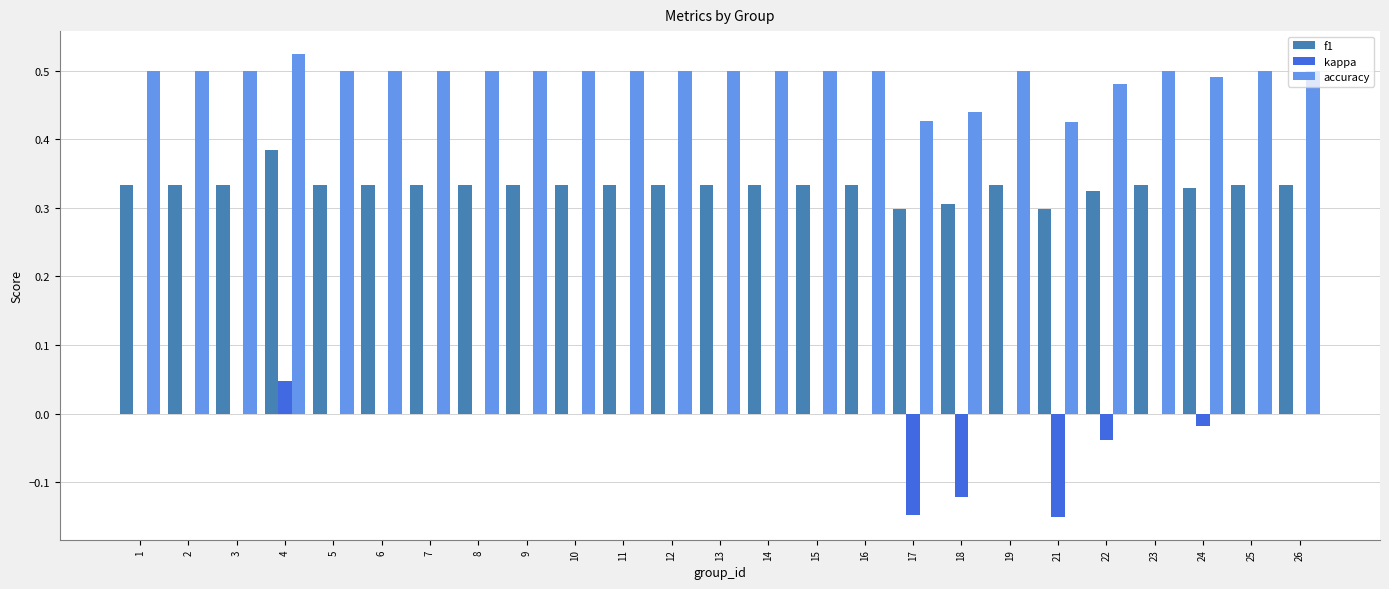

Is the value of f1 at 15 greater than the value of accuracy at 10?

No